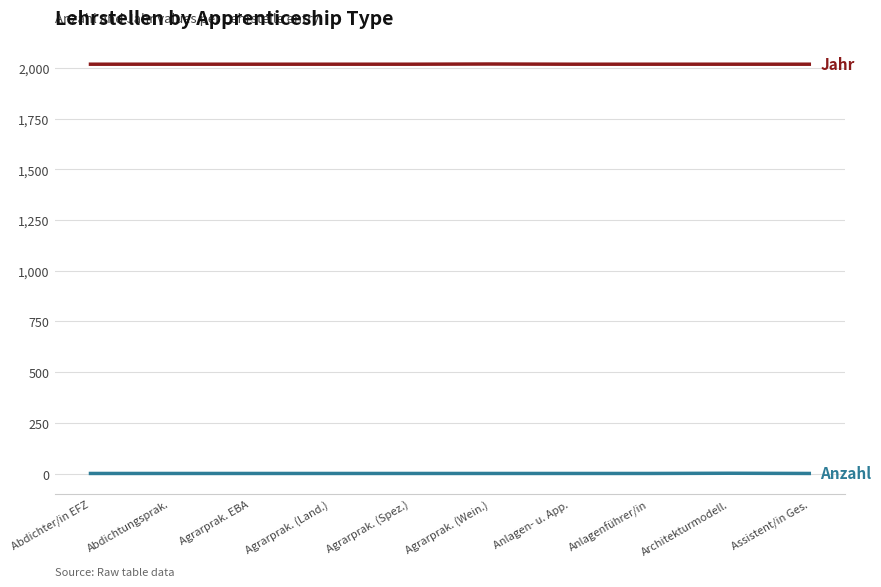

What is the maximum value shown in the chart?

2019